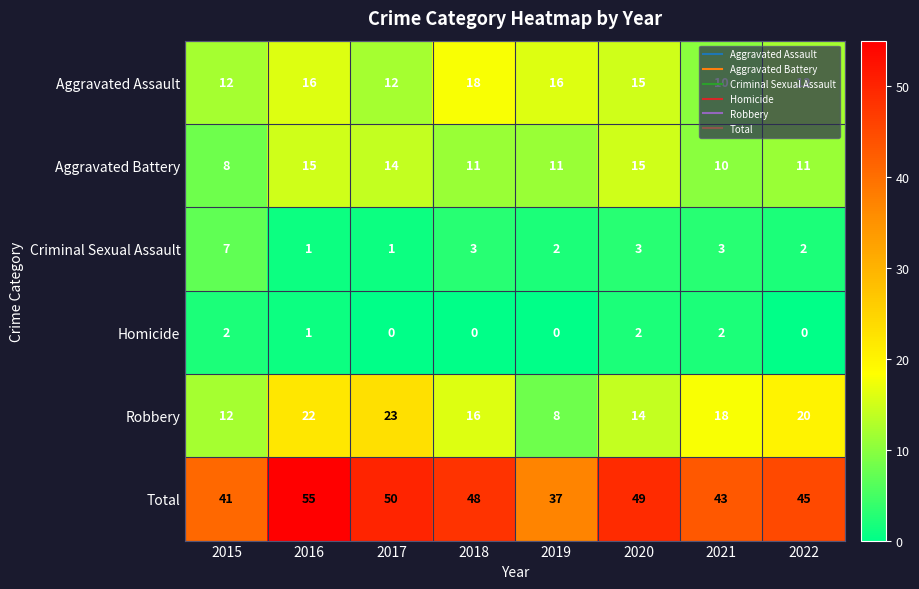

At 2017, list the series in order from smallest to largest.

Homicide, Criminal Sexual Assault, Aggravated Assault, Aggravated Battery, Robbery, Total